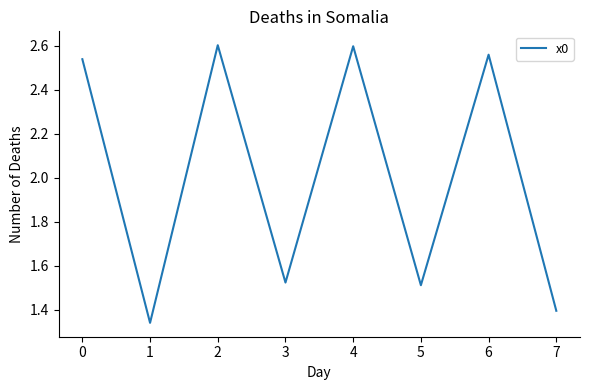

The chart shows a value of 2.6 at 4. True or false?

True